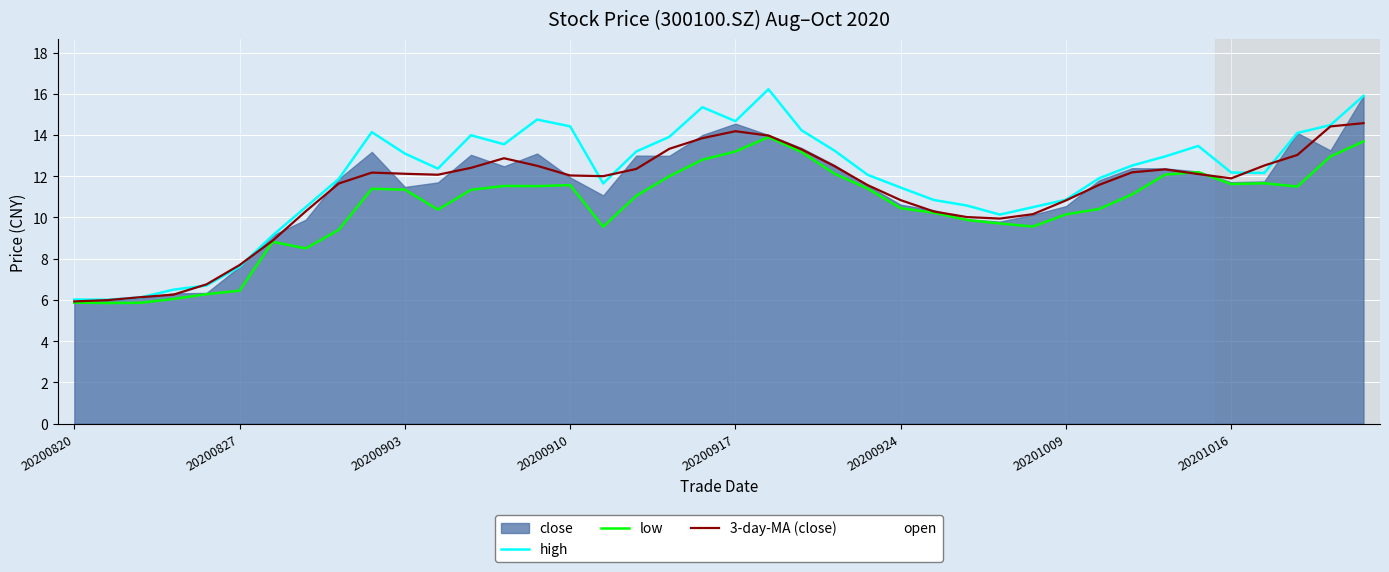

Rank the series by their average value, from highest to lowest.

high, 3-day-MA (close), low